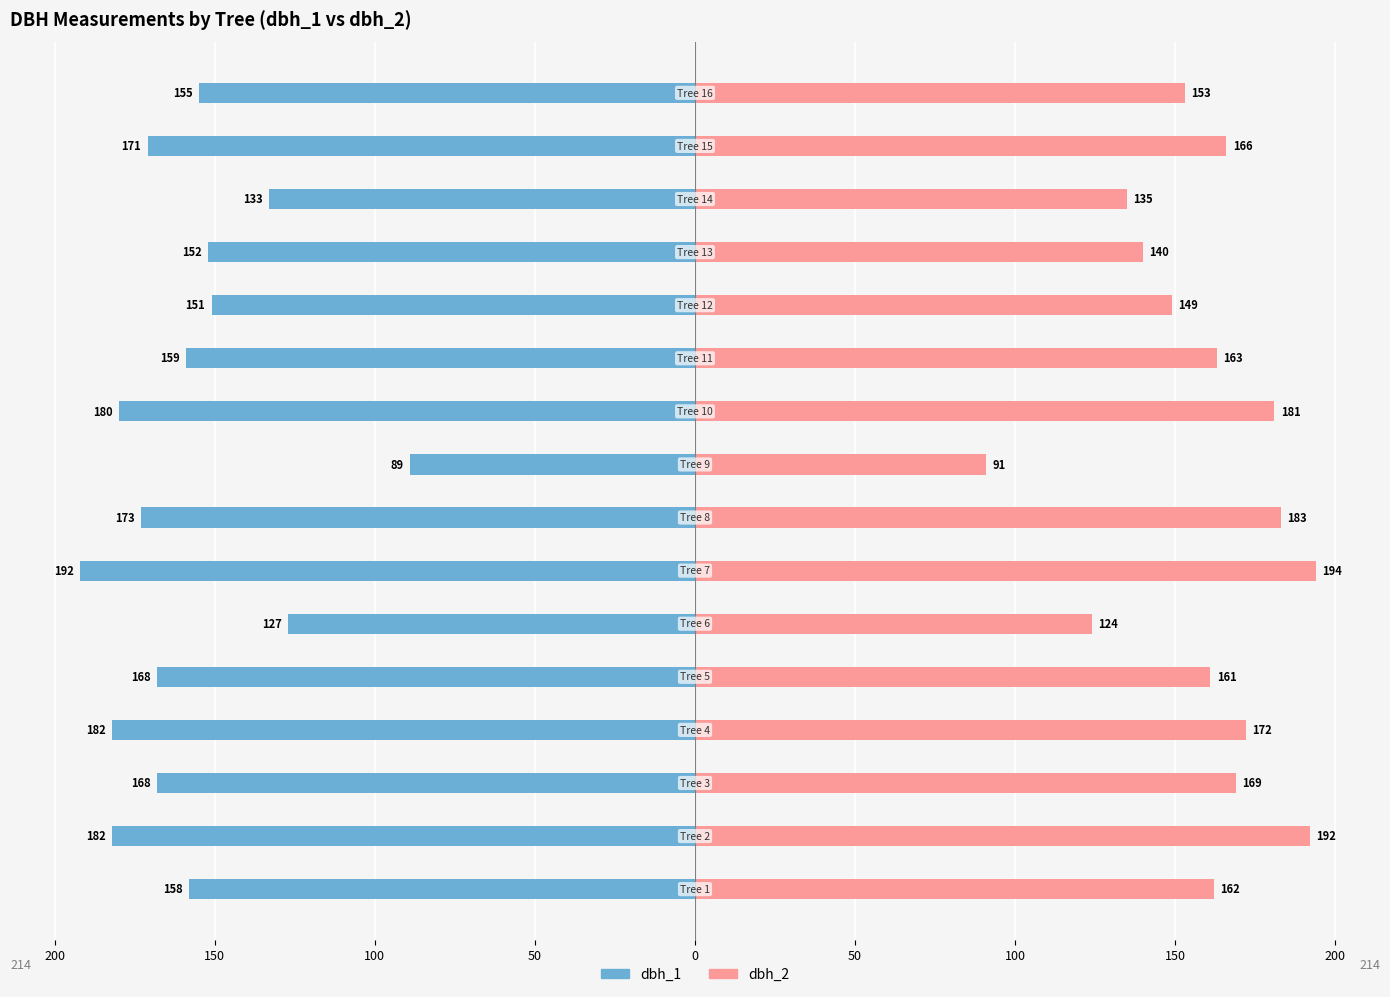

Which series has the largest range (max minus min)?

dbh_1